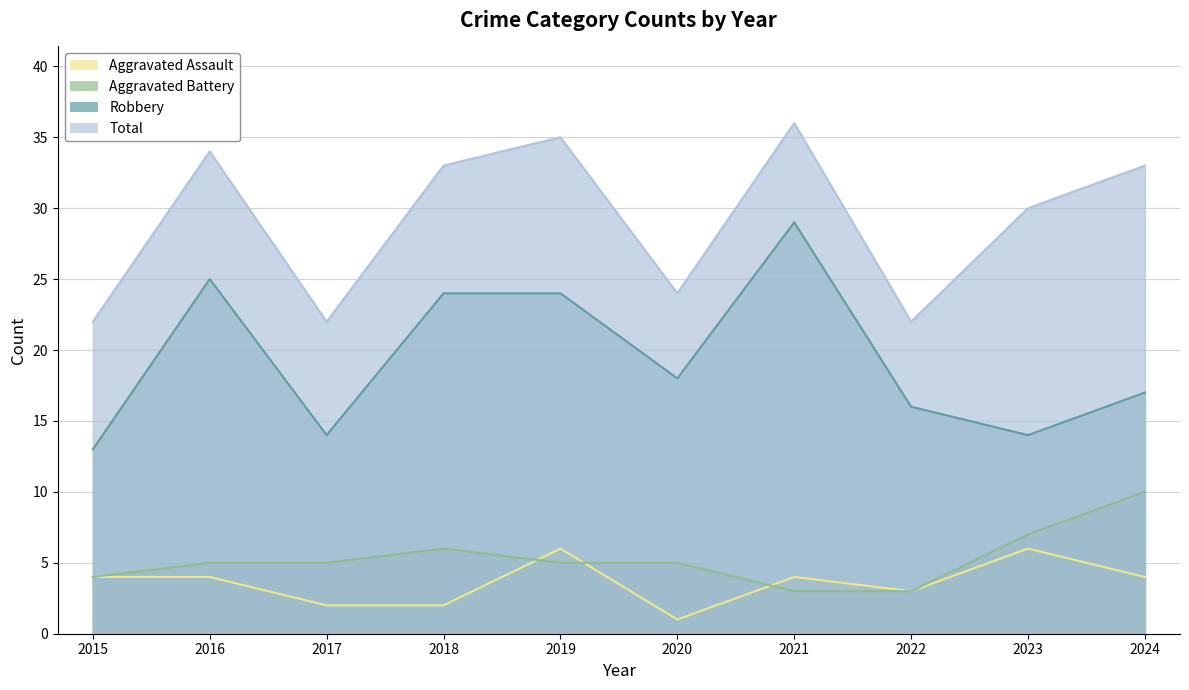

What is the sum of the Robbery values at 2020 and 2019?

42